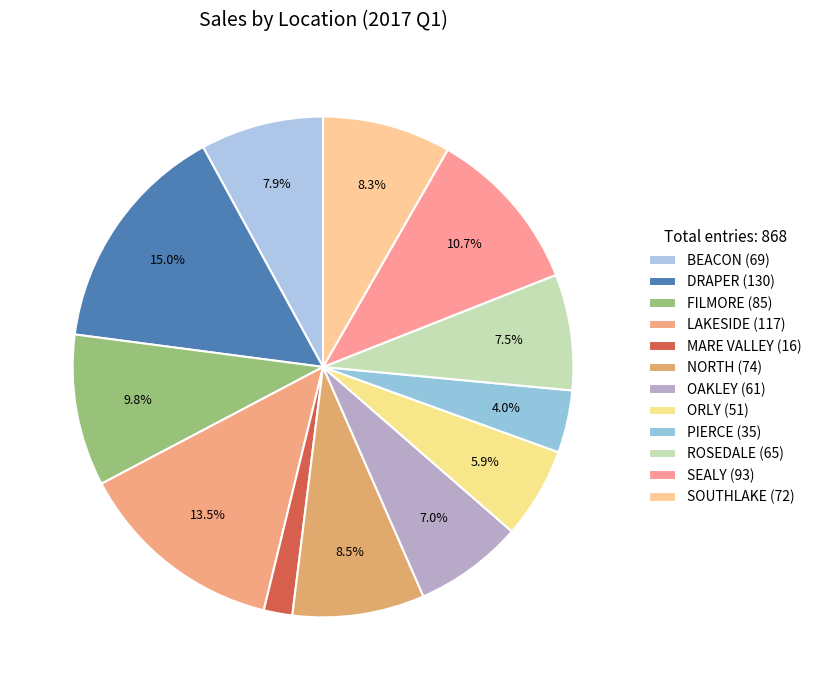

How many slices are in this pie chart?

12